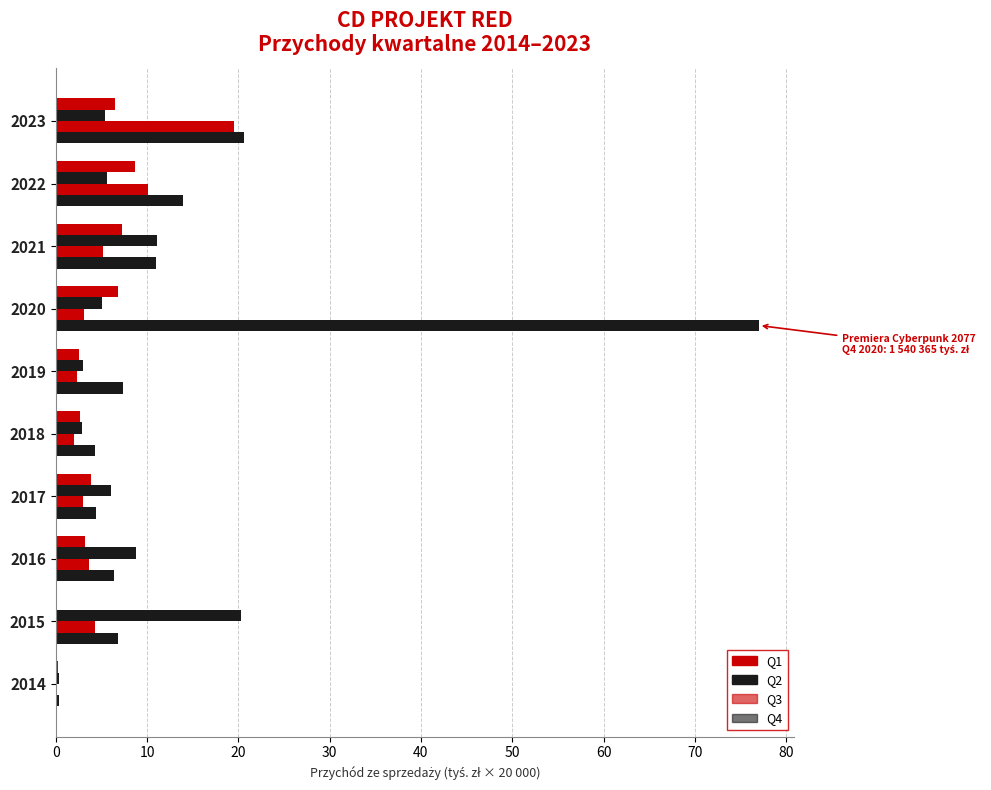

Which series has the largest total across all categories?

Q4